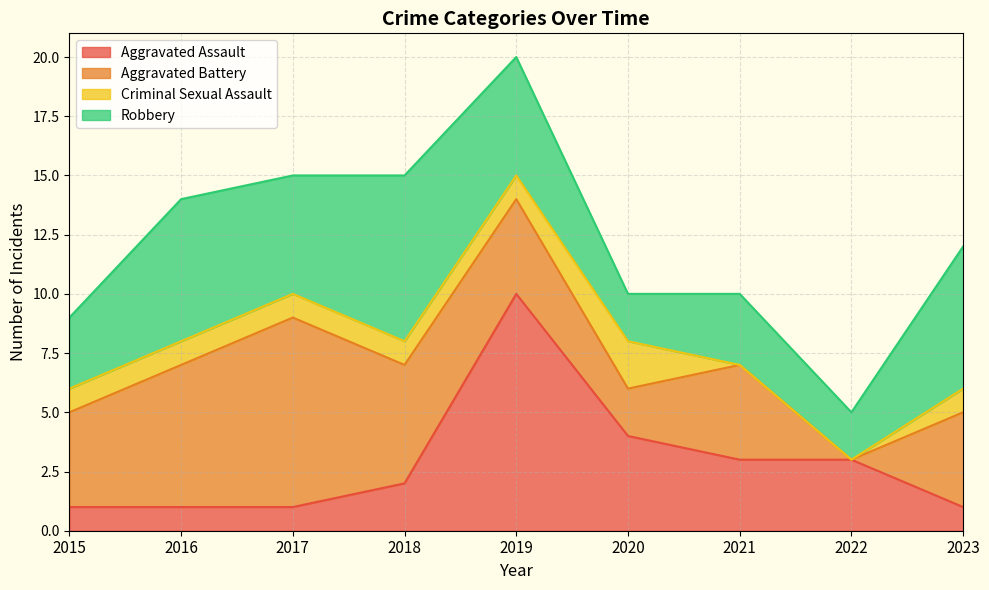

Reading left to right, what are all the values shown in this chart?

Aggravated Assault: 1	1	1	2	10	4	3	3	1
Aggravated Battery: 4	6	8	5	4	2	4	0	4
Criminal Sexual Assault: 1	1	1	1	1	2	0	0	1
Robbery: 3	6	5	7	5	2	3	2	6